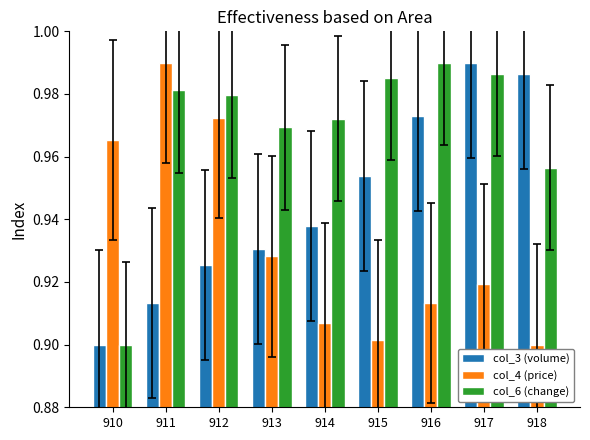

Is the value of col_6 (change) at 911 greater than the value of col_4 (price) at 915?

Yes